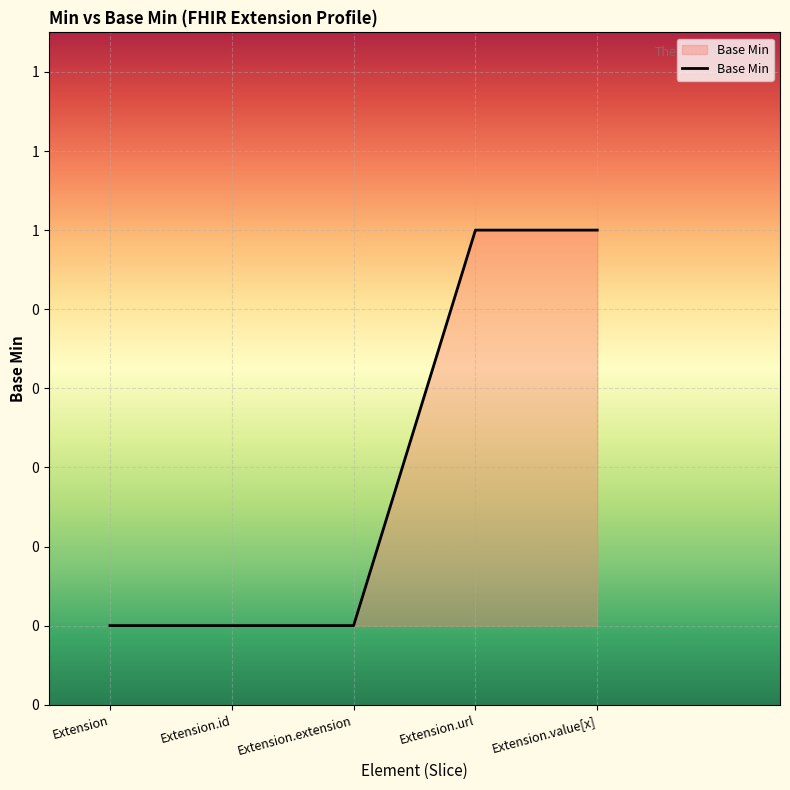

Does the chart display data point markers on the line(s)?

No